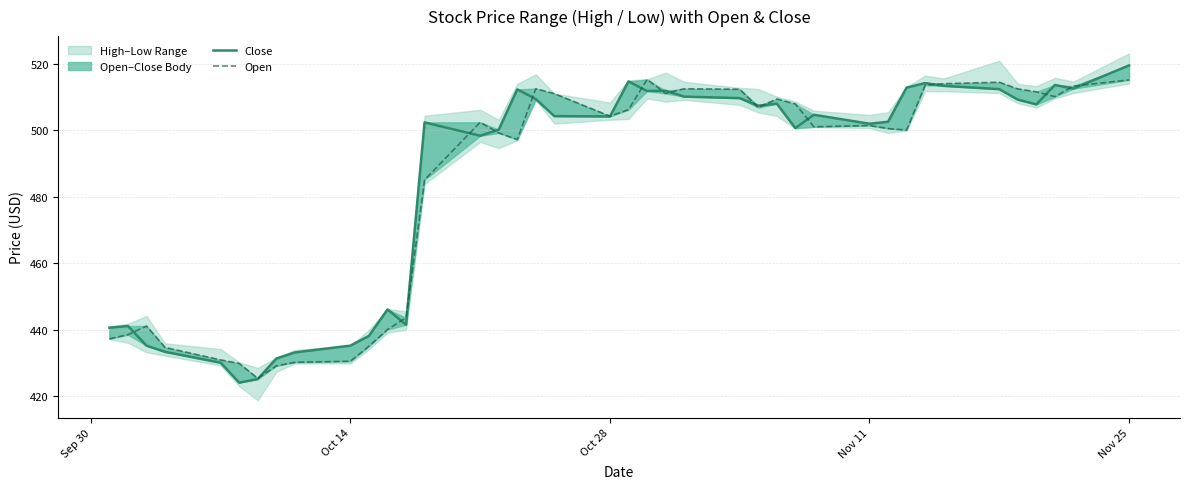

True or false: Close has more than 2 points higher than both neighbors.

True